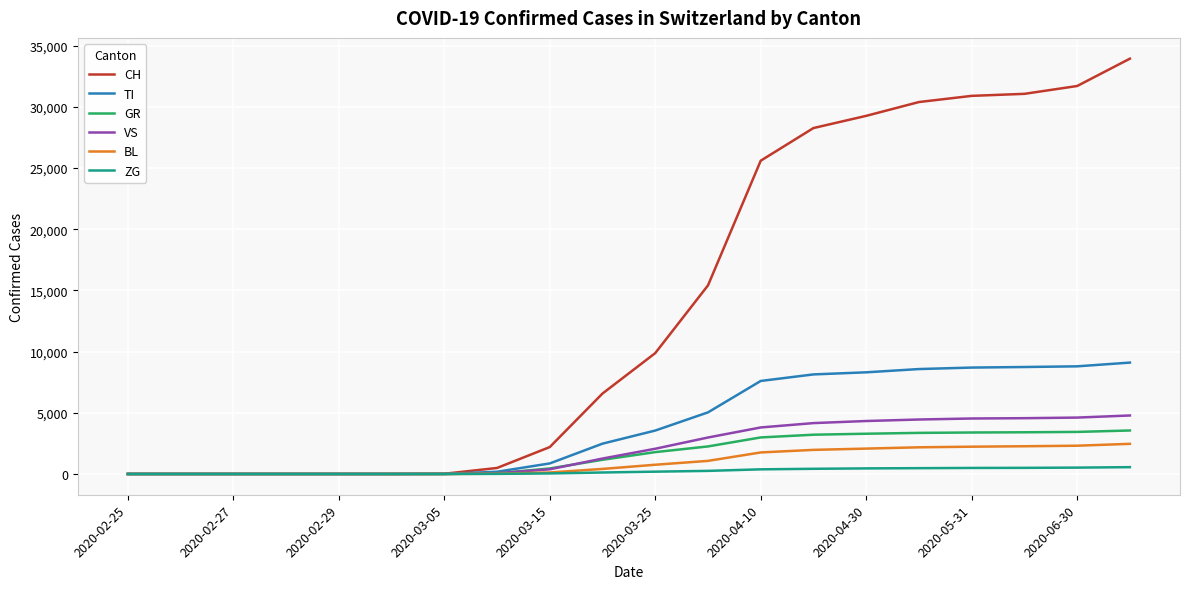

Which series has the largest total across all categories?

CH